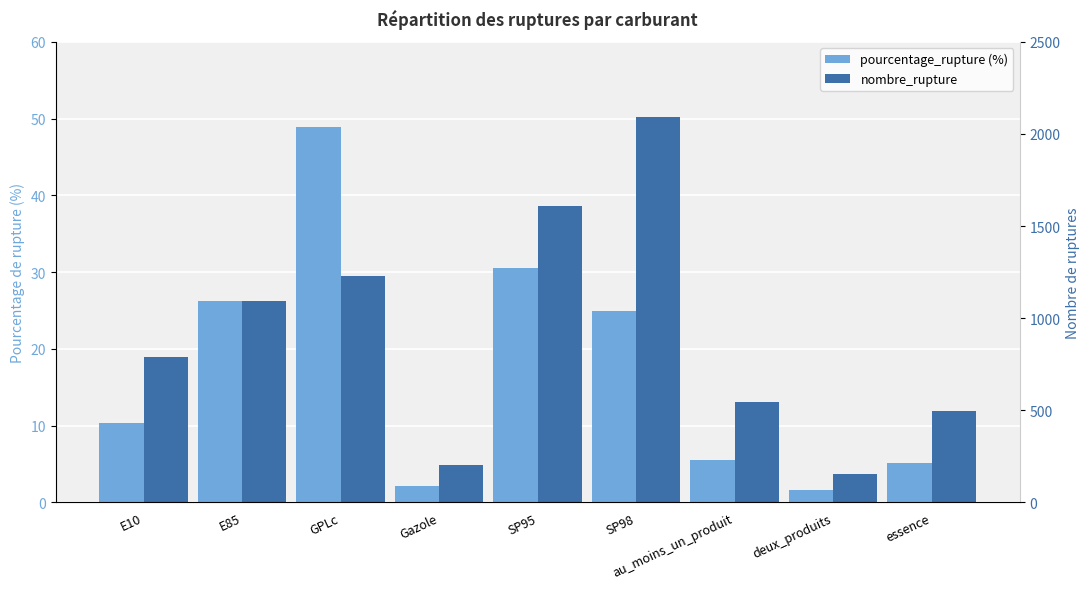

Which has a higher value, E85 or SP95?

SP95